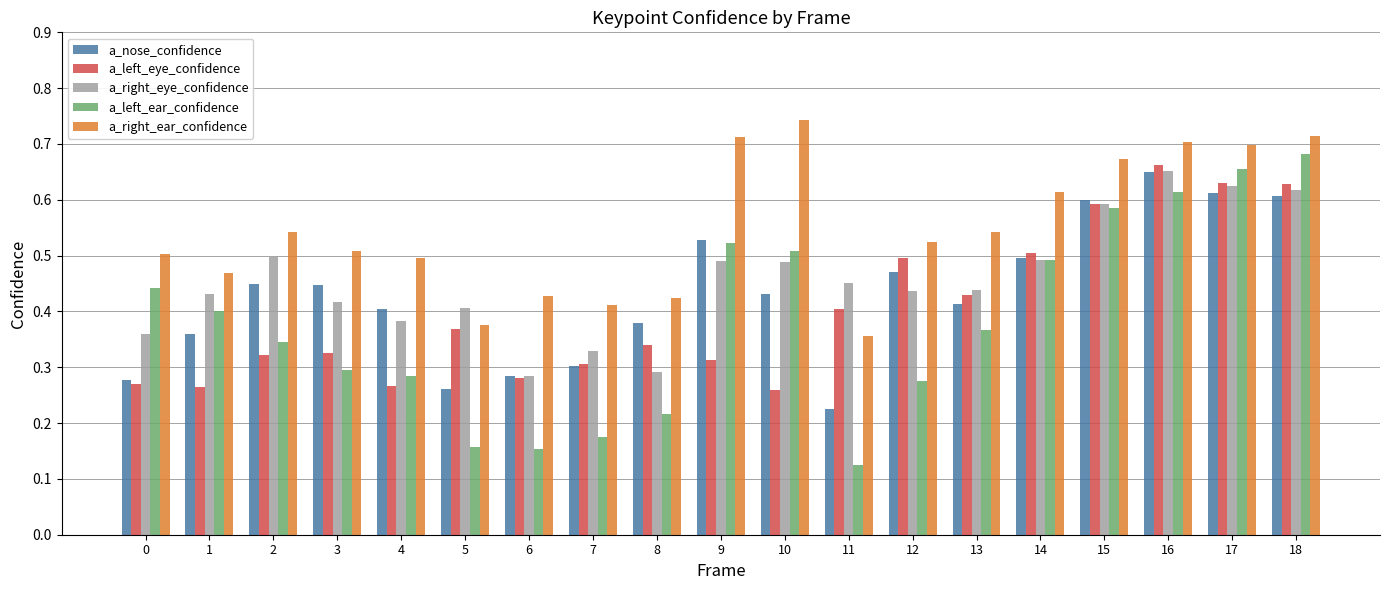

The value of a_nose_confidence at 12 is 0.5. True or false?

True